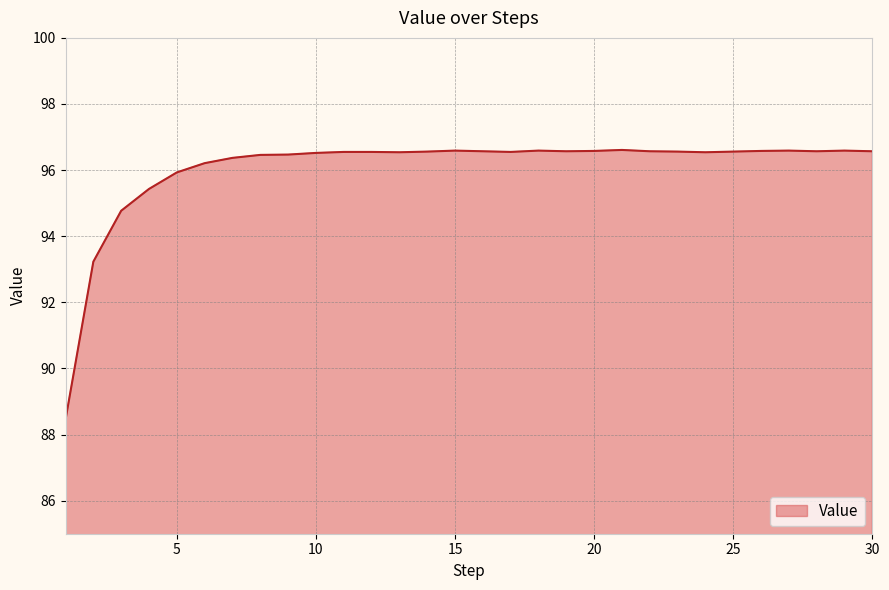

What is the difference between the maximum and minimum values?

8.2